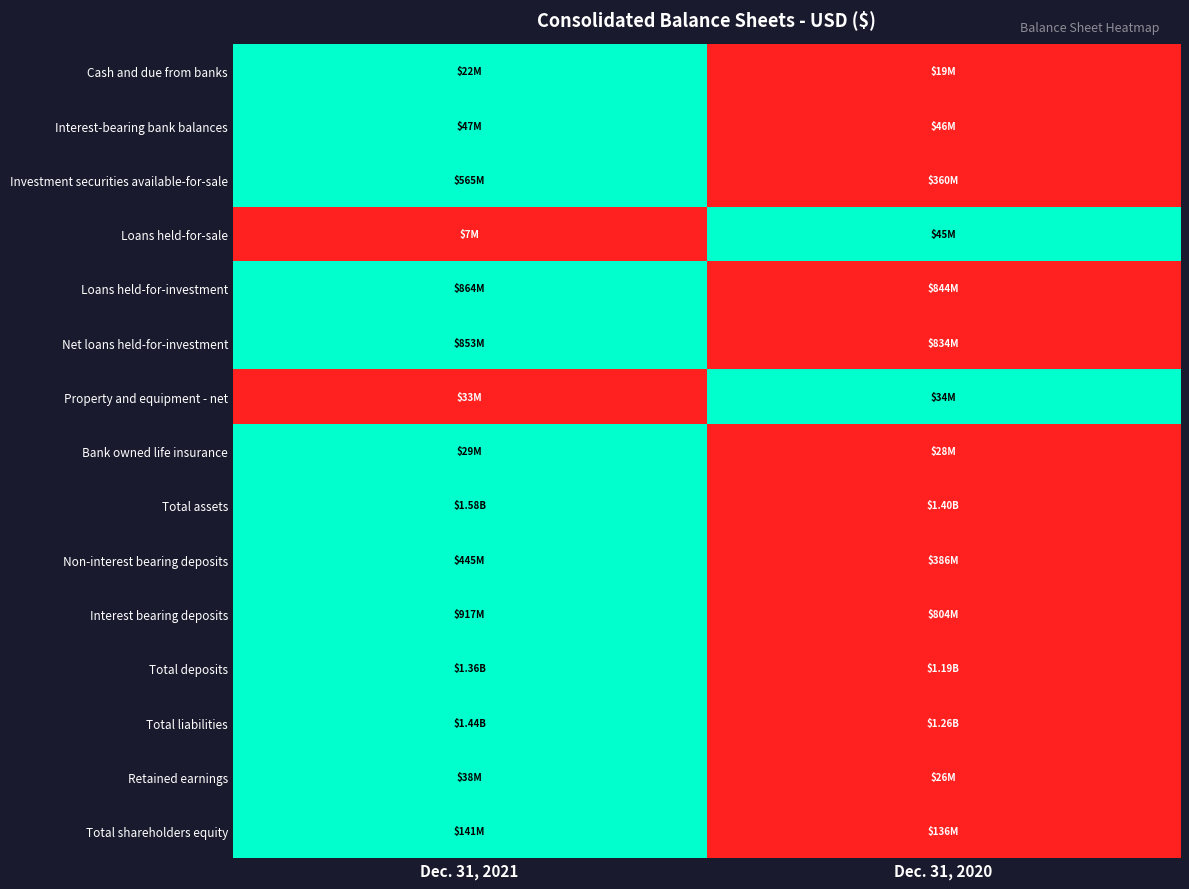

What is the total value across all series at Dec. 31, 2021?

13